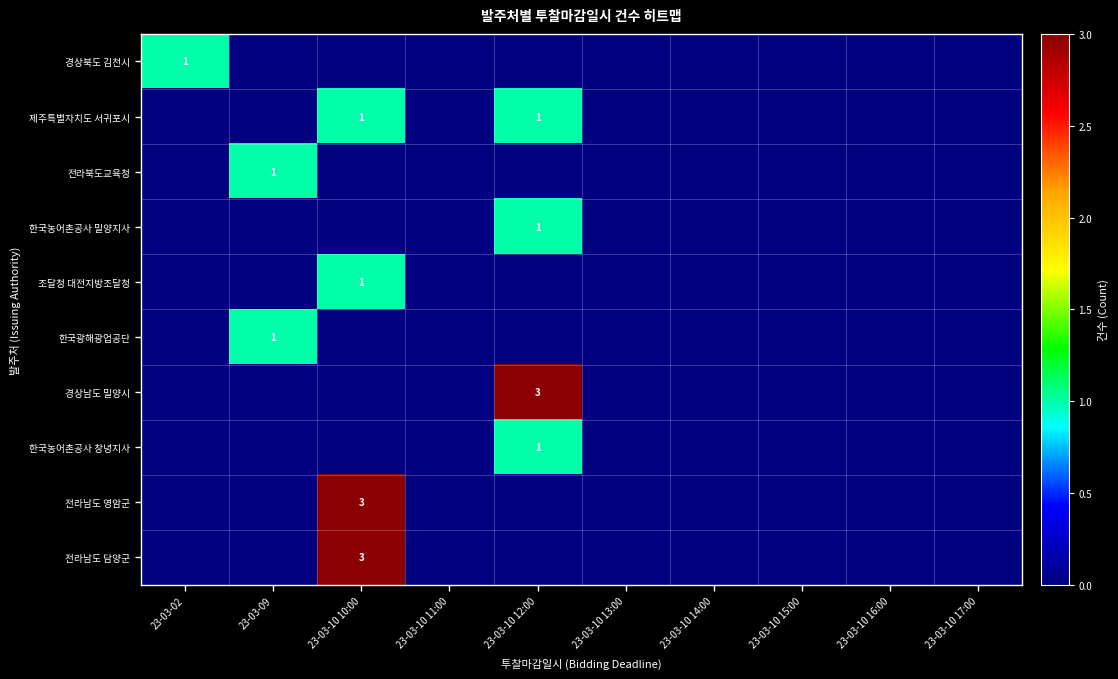

The 한국광해광업공단 series shows 1 at 23-03-09. True or false?

True